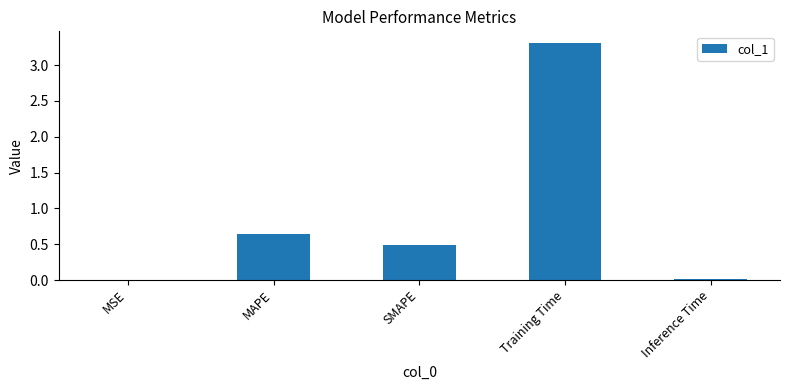

What is the sum of all values?

4.4